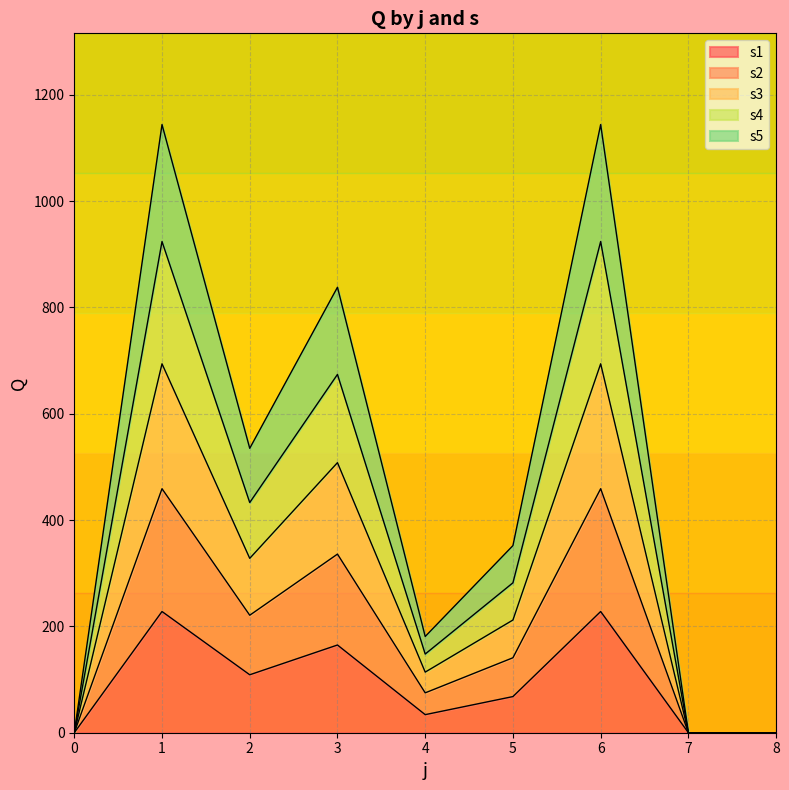

True or false: s1 has a value of 93 at 0.

False